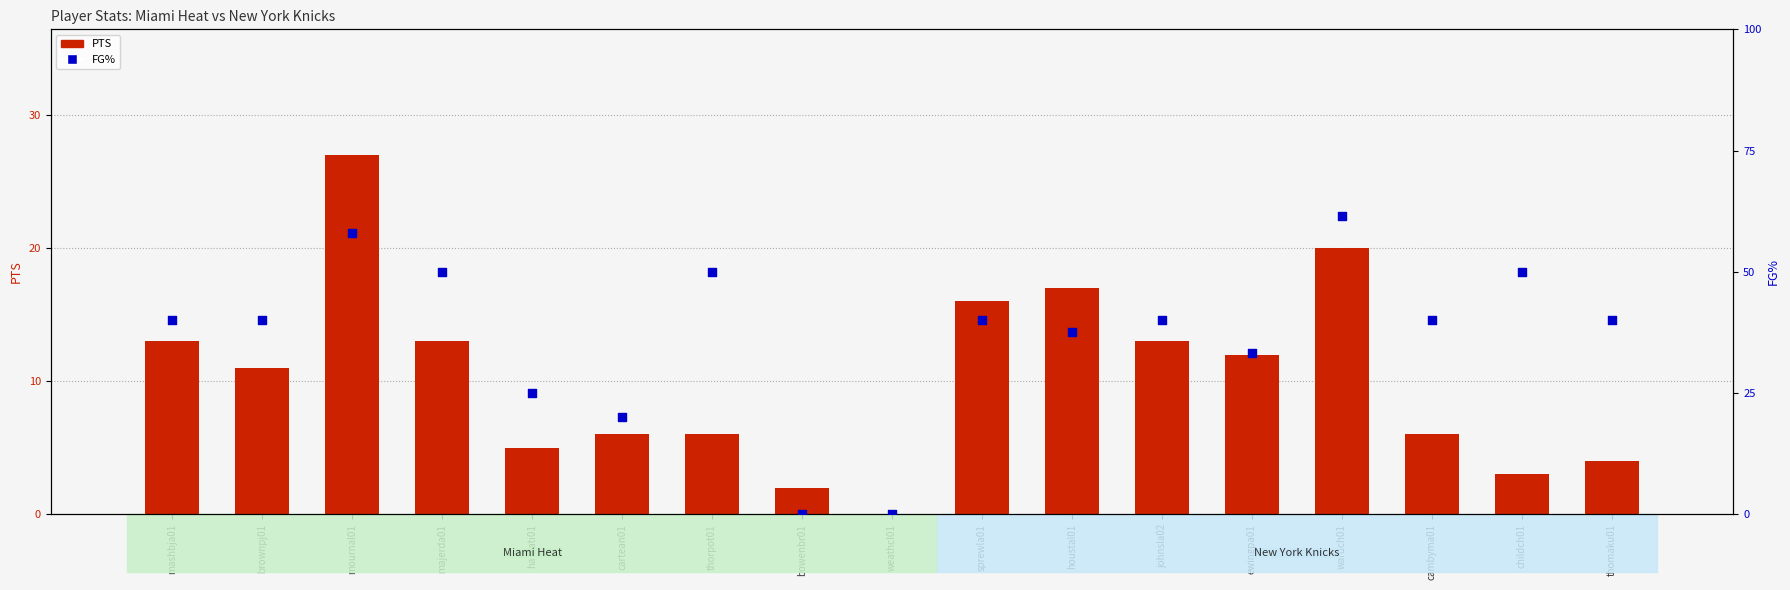

What are all the series names shown in the legend?

PTS, FG%